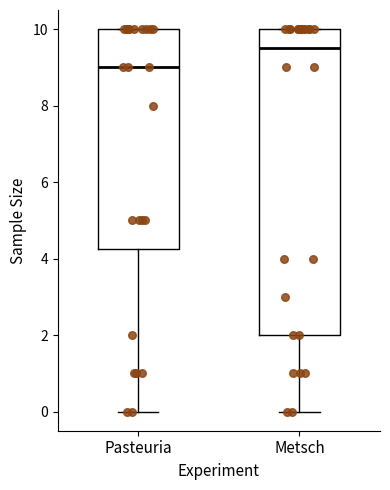

Reading left to right, transcribe this box plot: for each box, give where its median line is, the range the box spans, and where its two whiskers end, as read against the y-axis. The values are not printed on the chart, so give them approximately, as read against the axis.

Pasteuria: median 9.0, box 4.2 to 10.0, whiskers 0.0 to 10.0
Metsch: median 9.6, box 2.0 to 10.0, whiskers 0.0 to 10.0